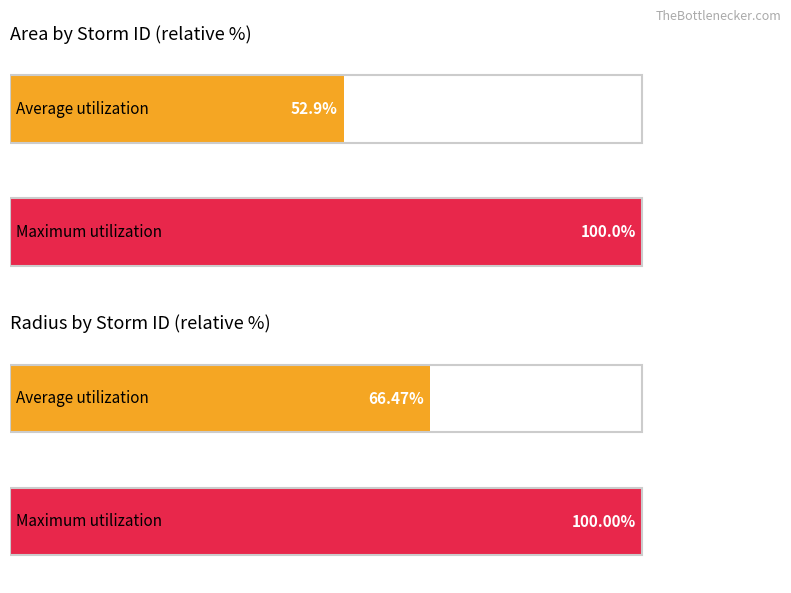

Is the value of radius at 18 greater than the value of area at 13?

No